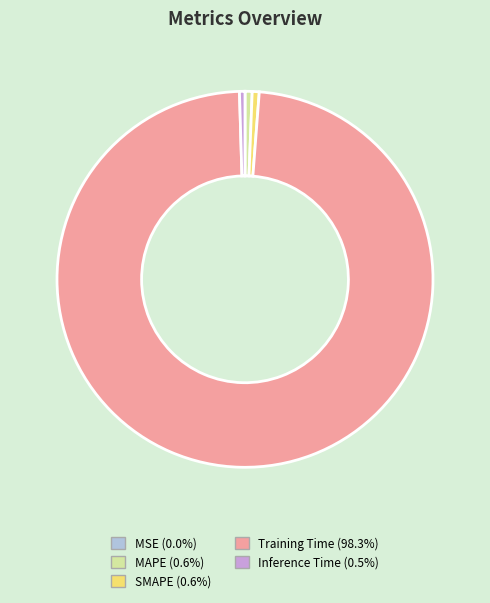

Does SMAPE (0.6%) account for over 50% of the chart?

No